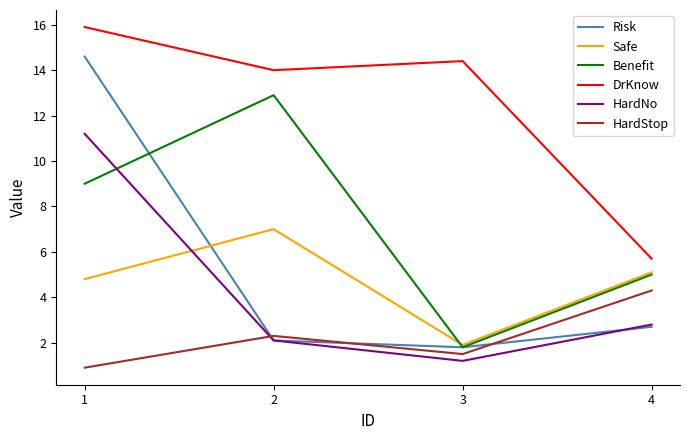

True or false: DrKnow and HardNo cross at least once.

False